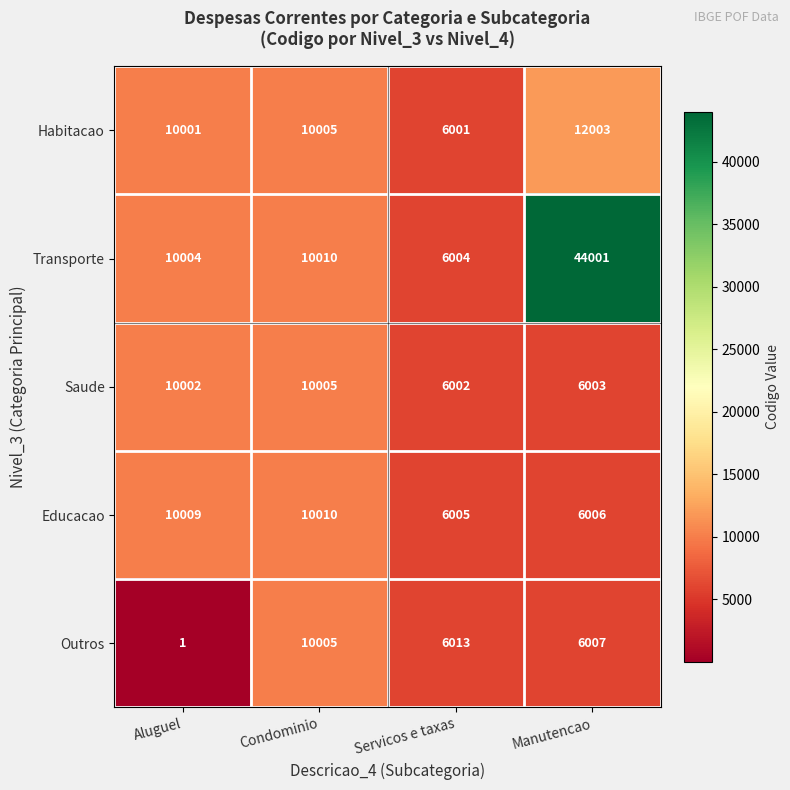

How many series are shown in this chart?

5